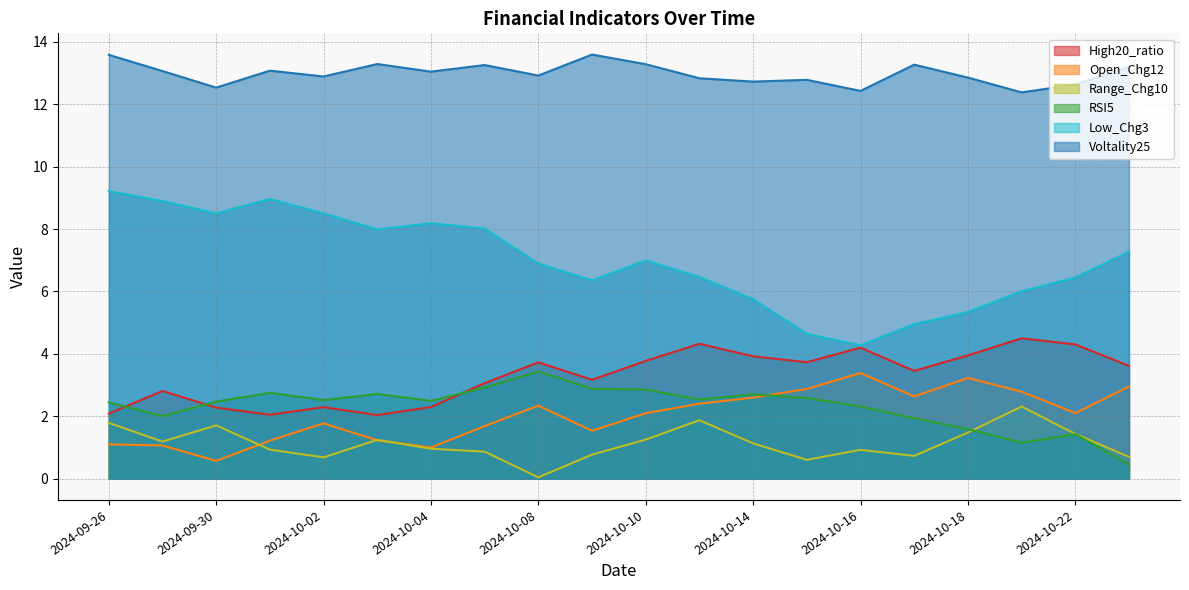

What is the difference between the highest and lowest values at 2024-09-26?

12.5